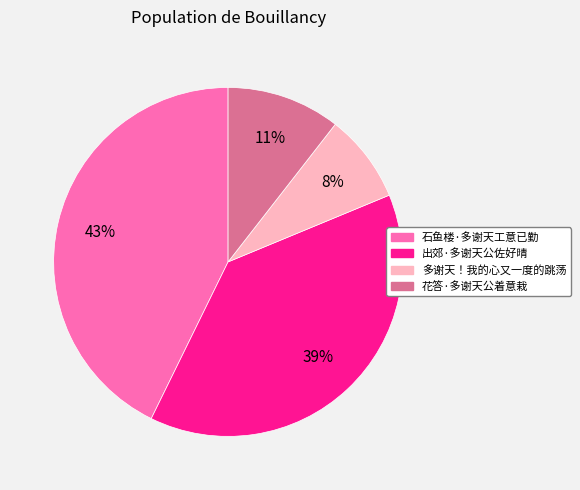

Combined, do 花答·多谢天公着意栽 and 出郊·多谢天公佐好晴 account for over 50%?

No